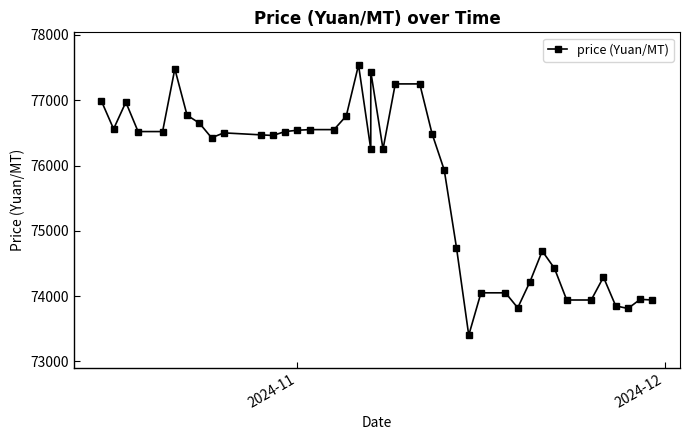

Does the chart display data point markers on the line(s)?

Yes